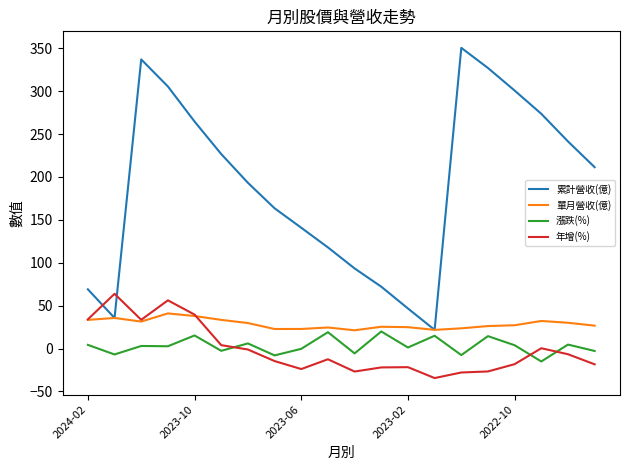

How many distinct data groups are displayed?

4